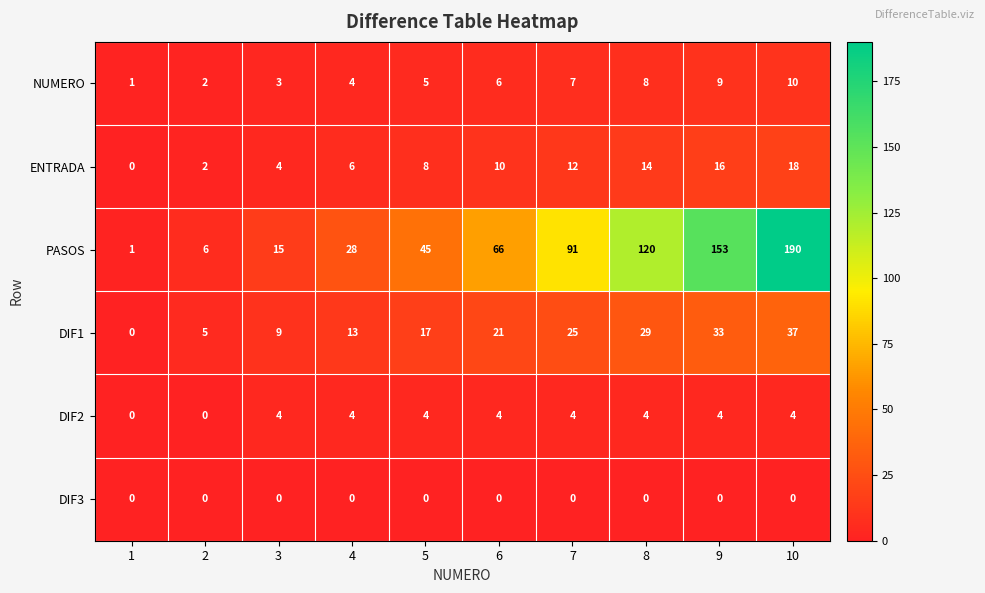

At which category does the chart reach its peak across all series?

10